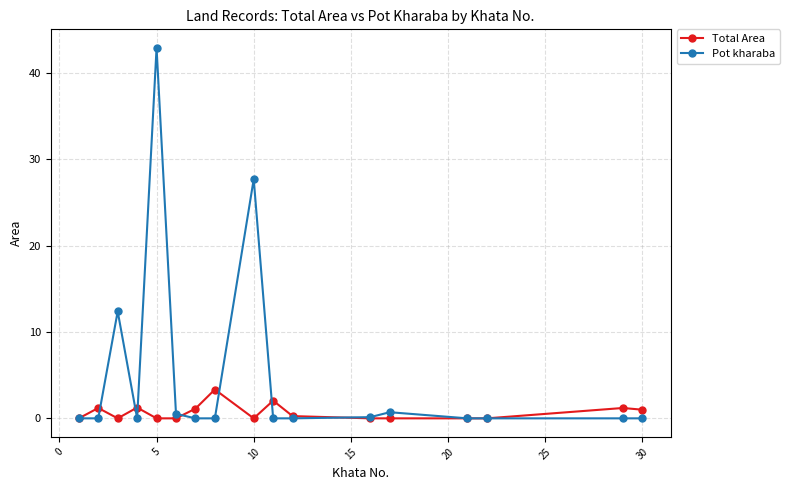

What is the maximum value shown in the chart?

42.9